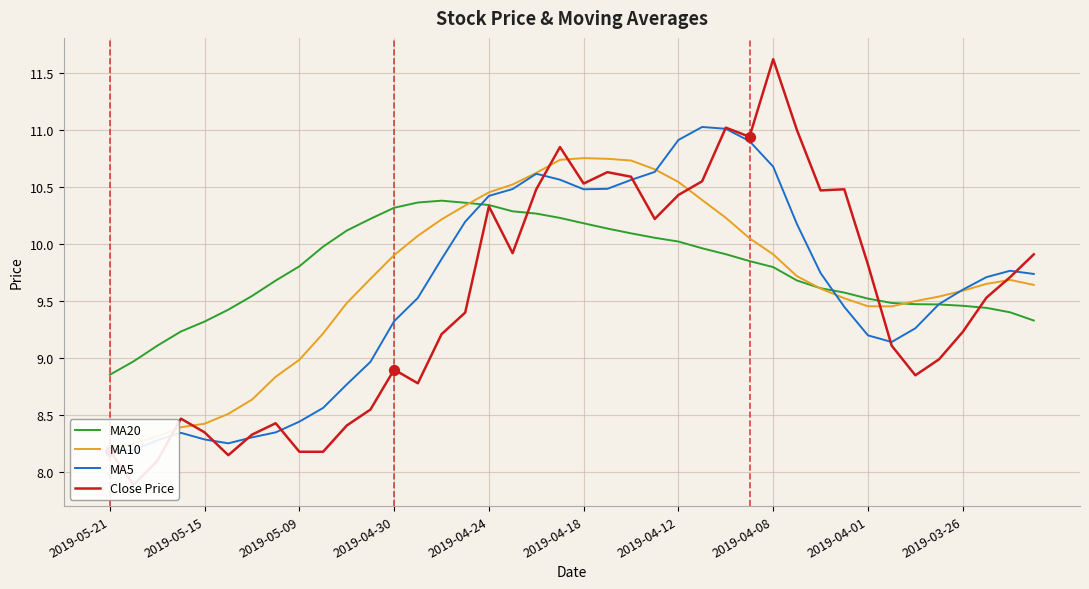

What is the highest value of the MA20 series?

10.4